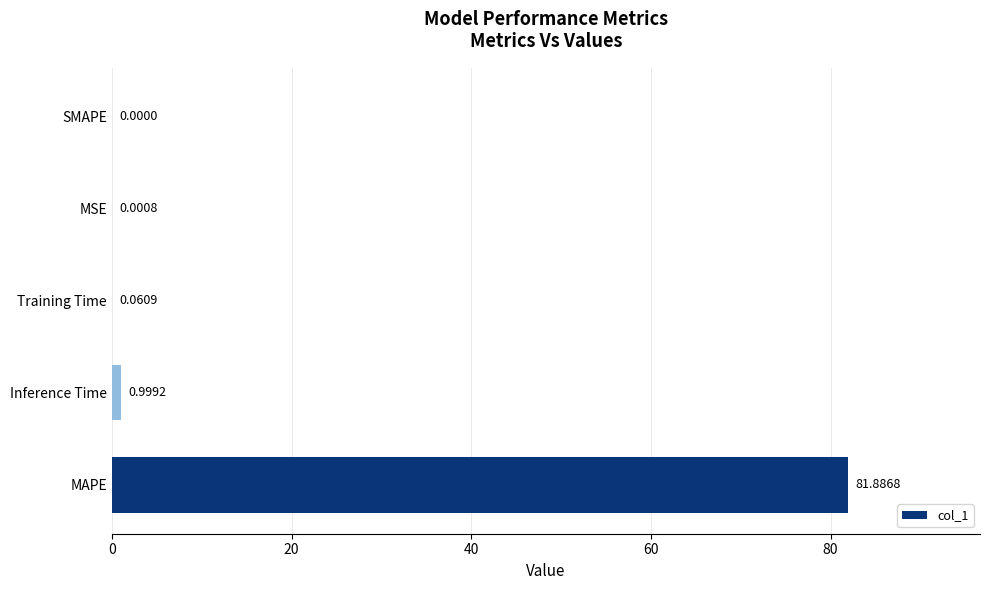

Which label corresponds to the largest value in the chart?

MAPE